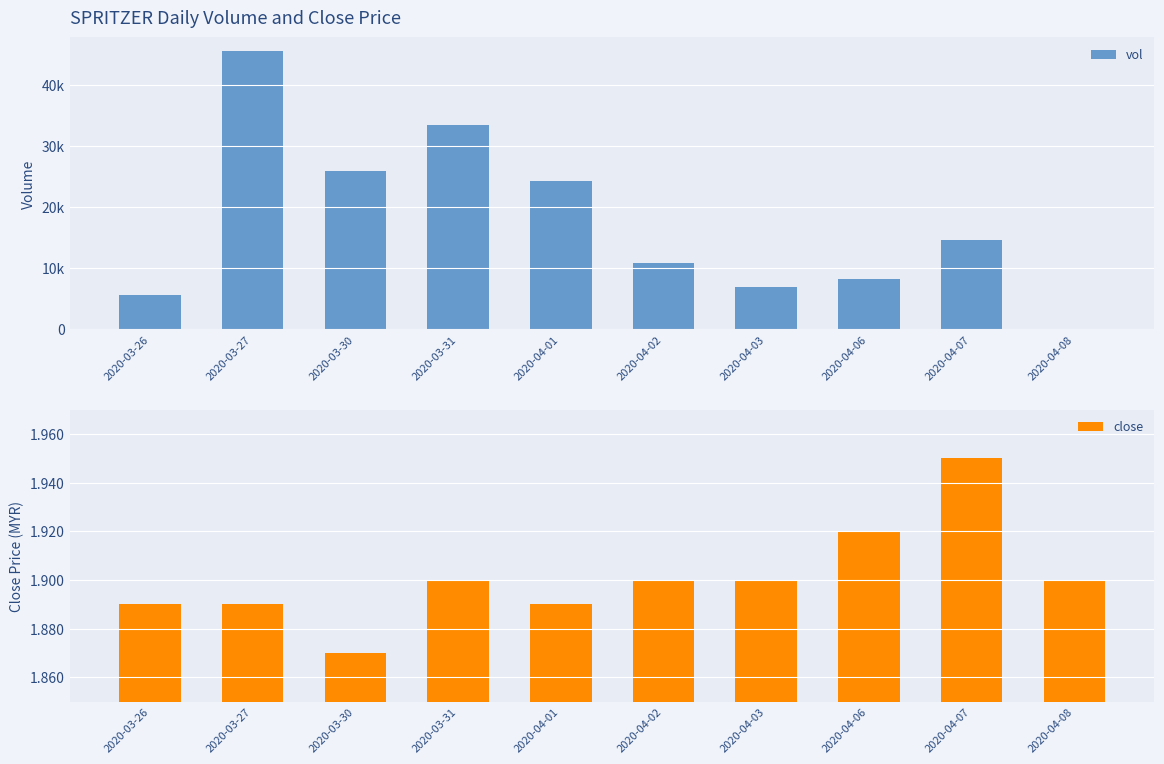

At how many categories does at least one series exceed 10737?

6